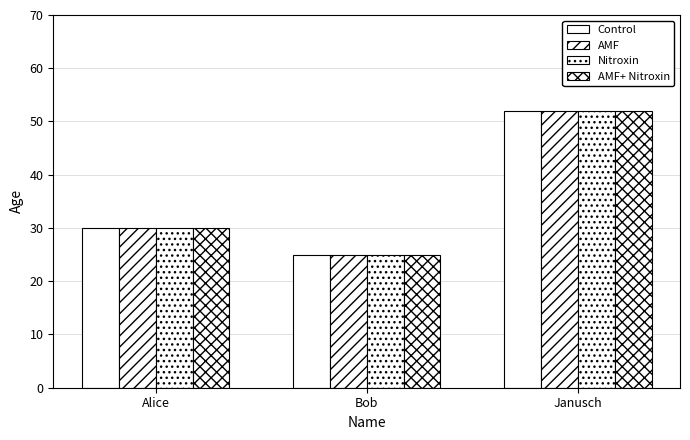

Between Janusch and Alice, which is larger?

Janusch